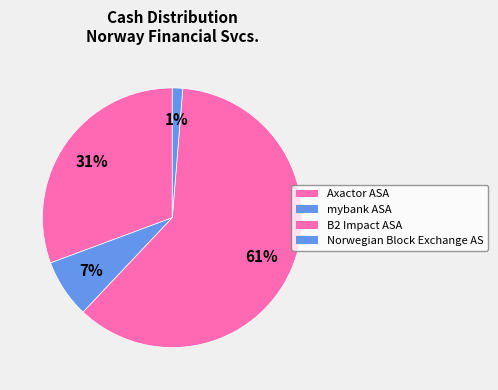

To the nearest percent, what is the average slice percentage?

25%